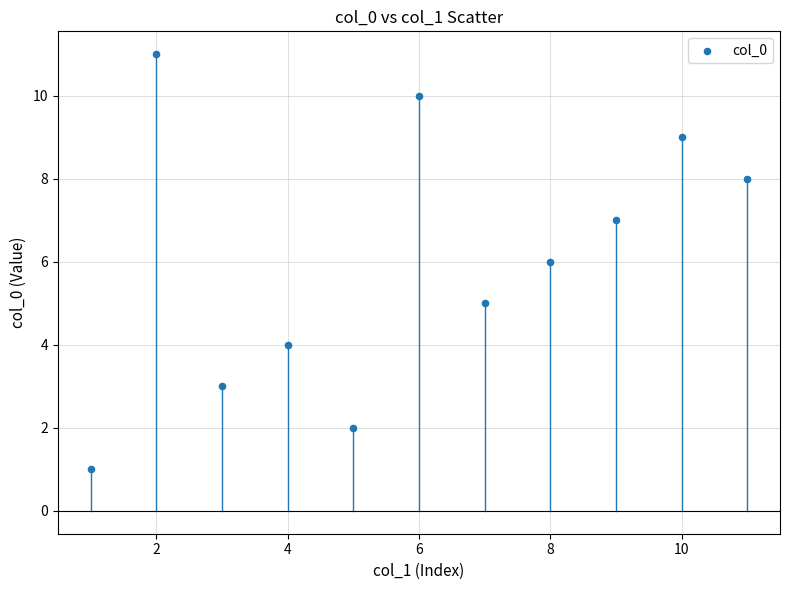

What is the average Y value?

6